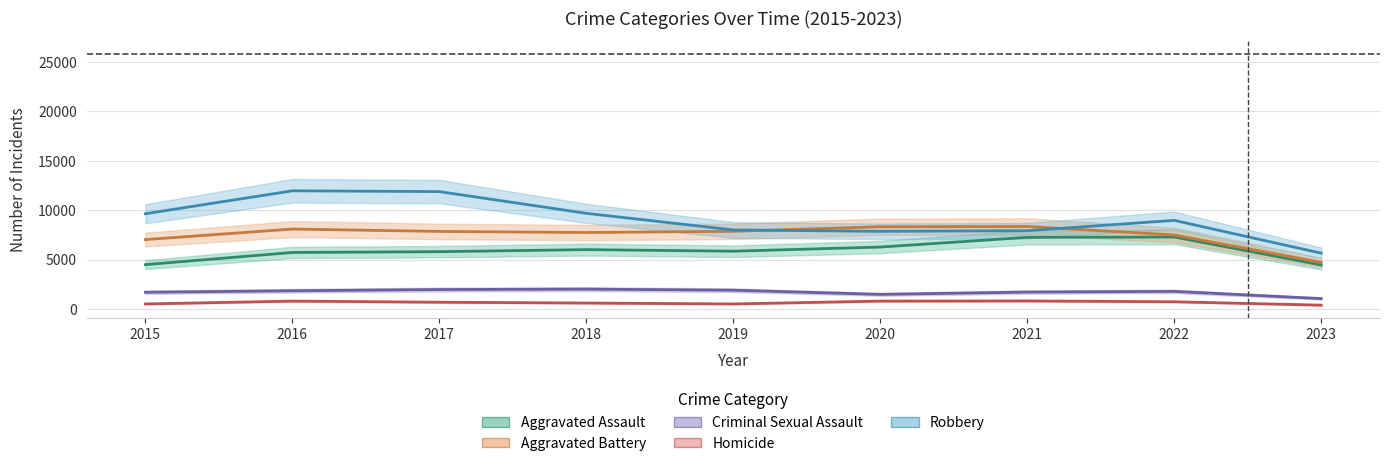

The Homicide series shows 869 at 2015. True or false?

False